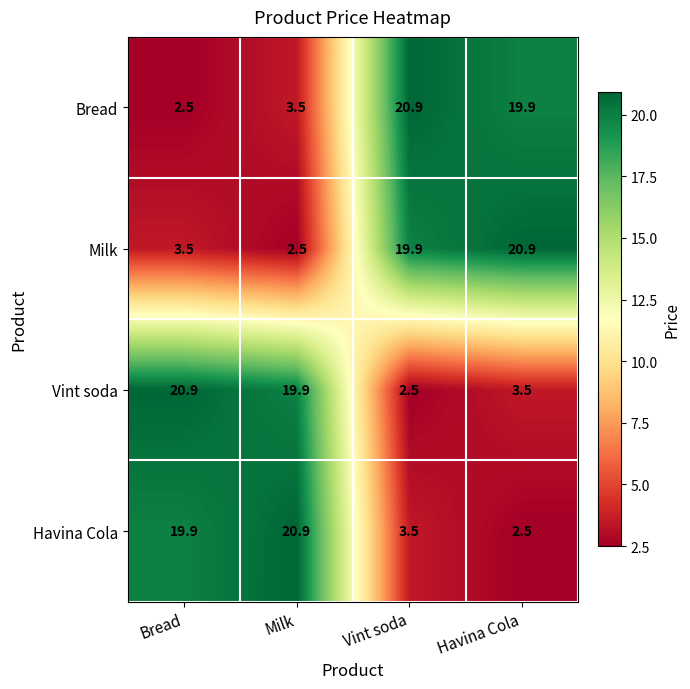

Is it true that Vint soda equals 3.5 at Havina Cola?

True